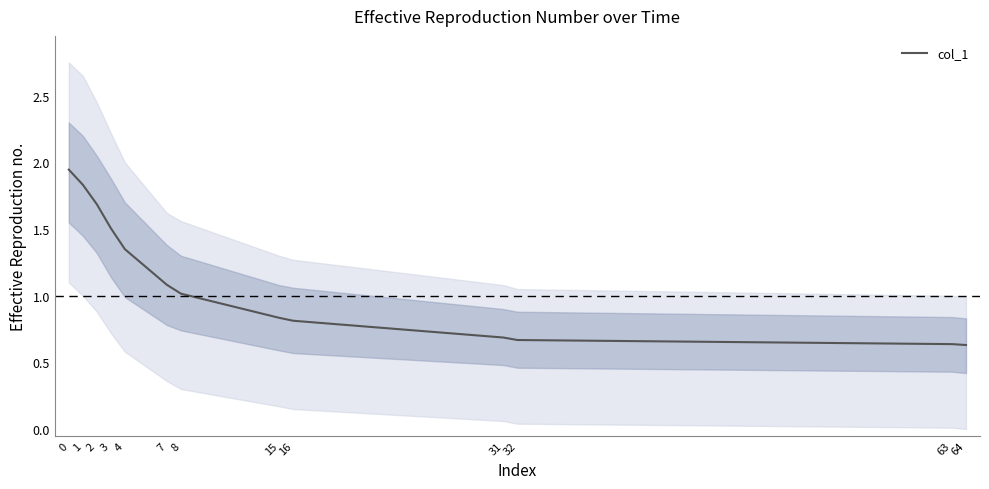

Is it true that the value at 0 is 3.5?

False